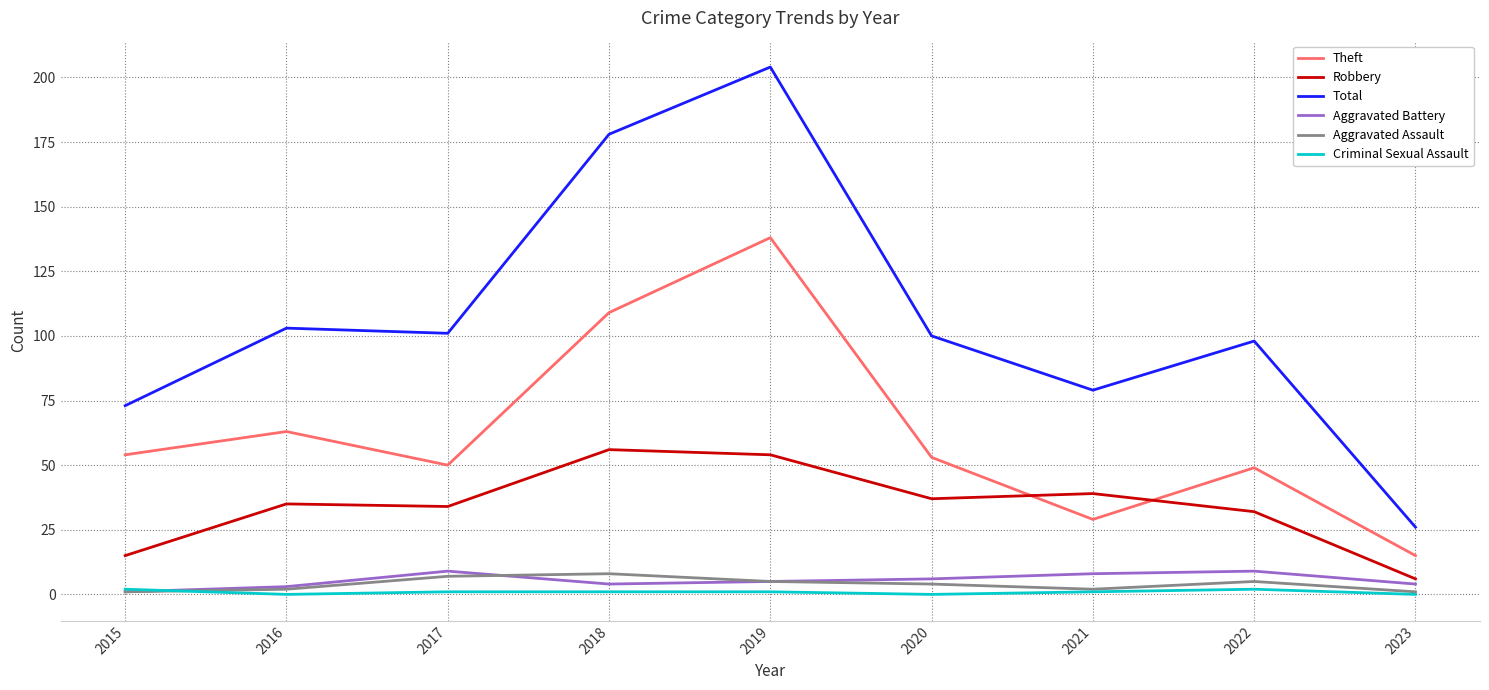

What is the spread (max minus min) of values at 2019?

203